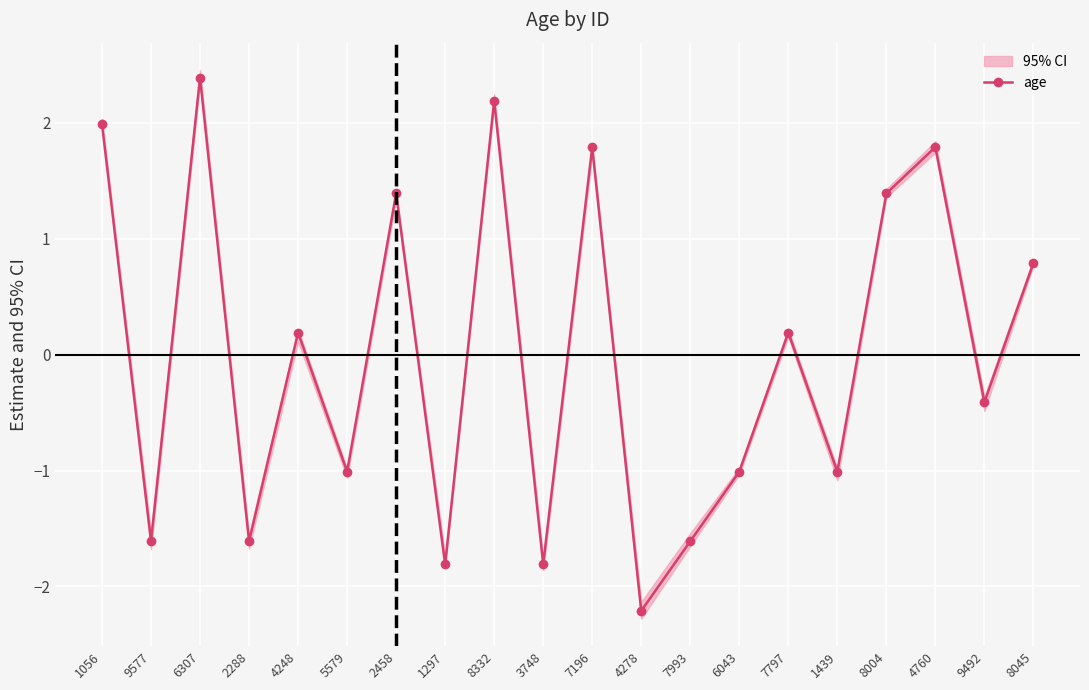

What is the smallest value displayed?

-2.2